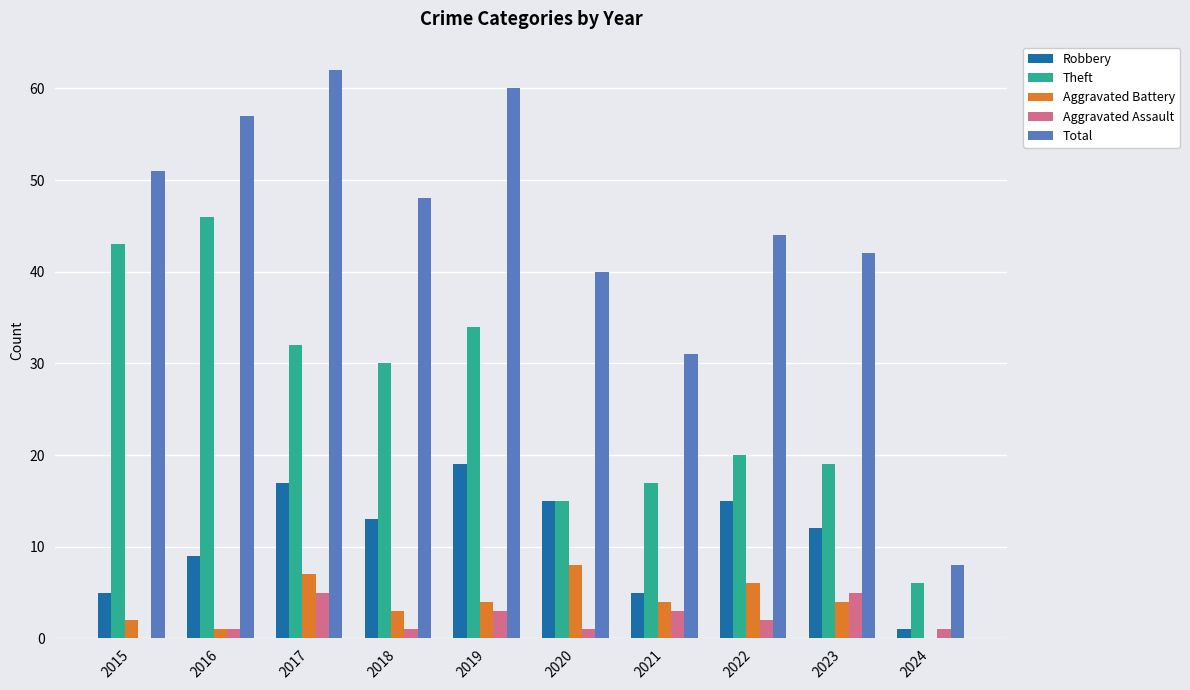

Which series has the widest spread of values?

Total